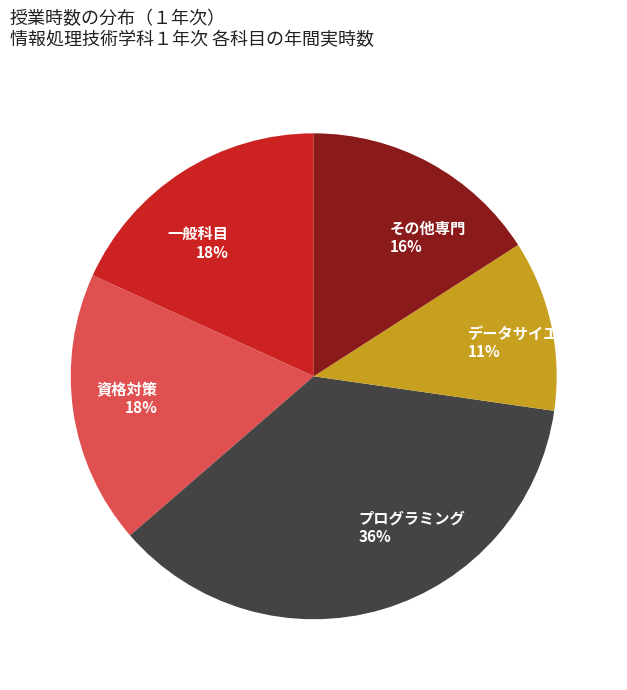

True or false: プログラミング accounts for 36% of the total.

True